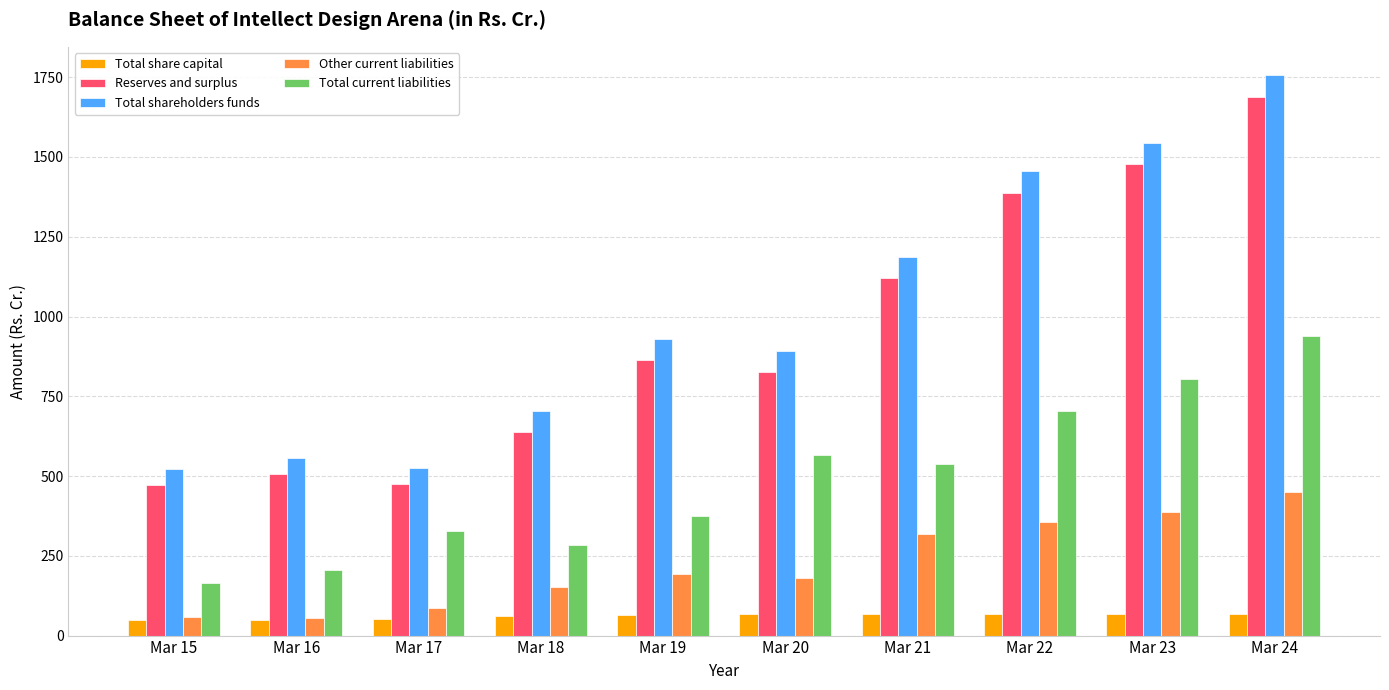

Which series changed the most between Mar 17 and Mar 24?

Total shareholders funds